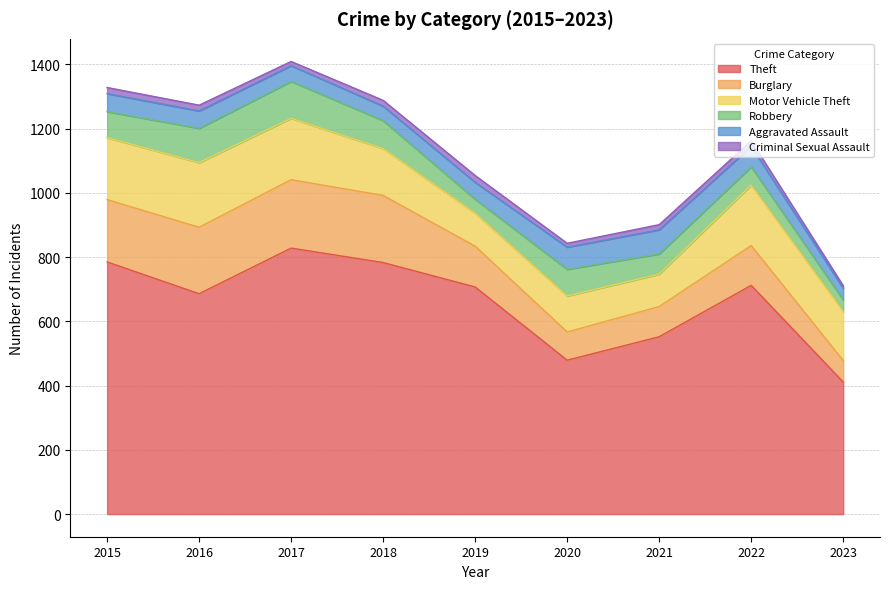

At which category is the sum across all series the highest?

2017